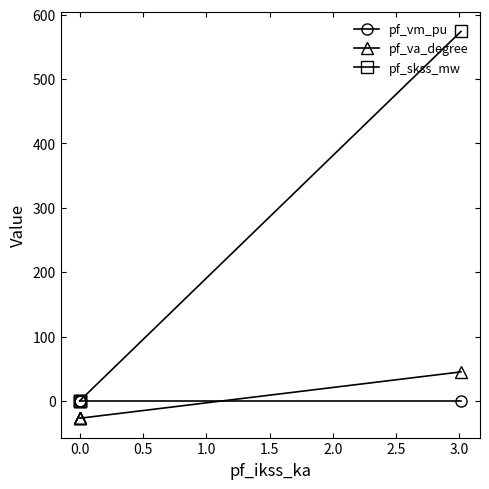

Is this an area chart (filled region under the line)?

No